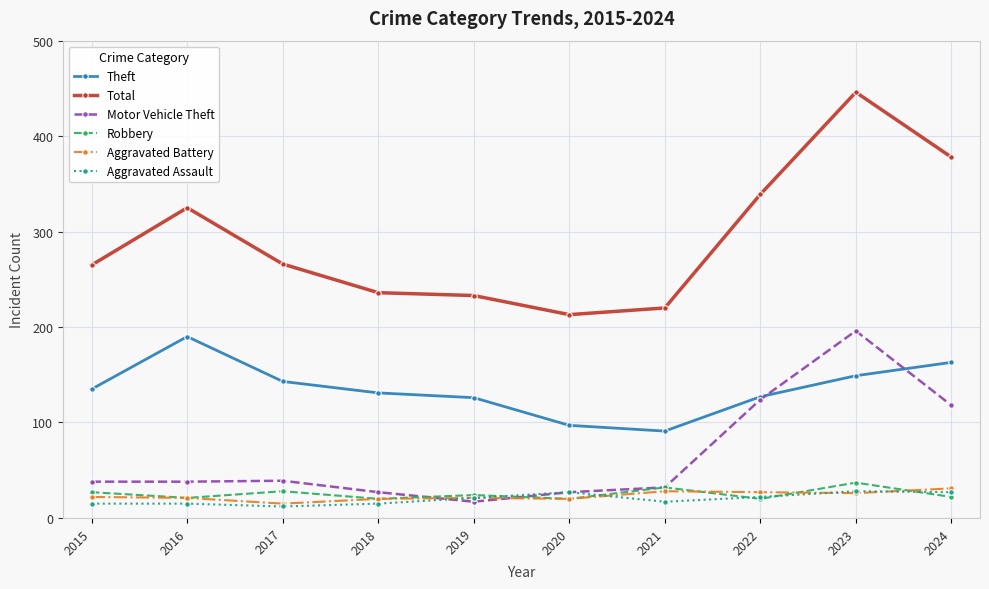

At how many categories does at least one series exceed 27?

10